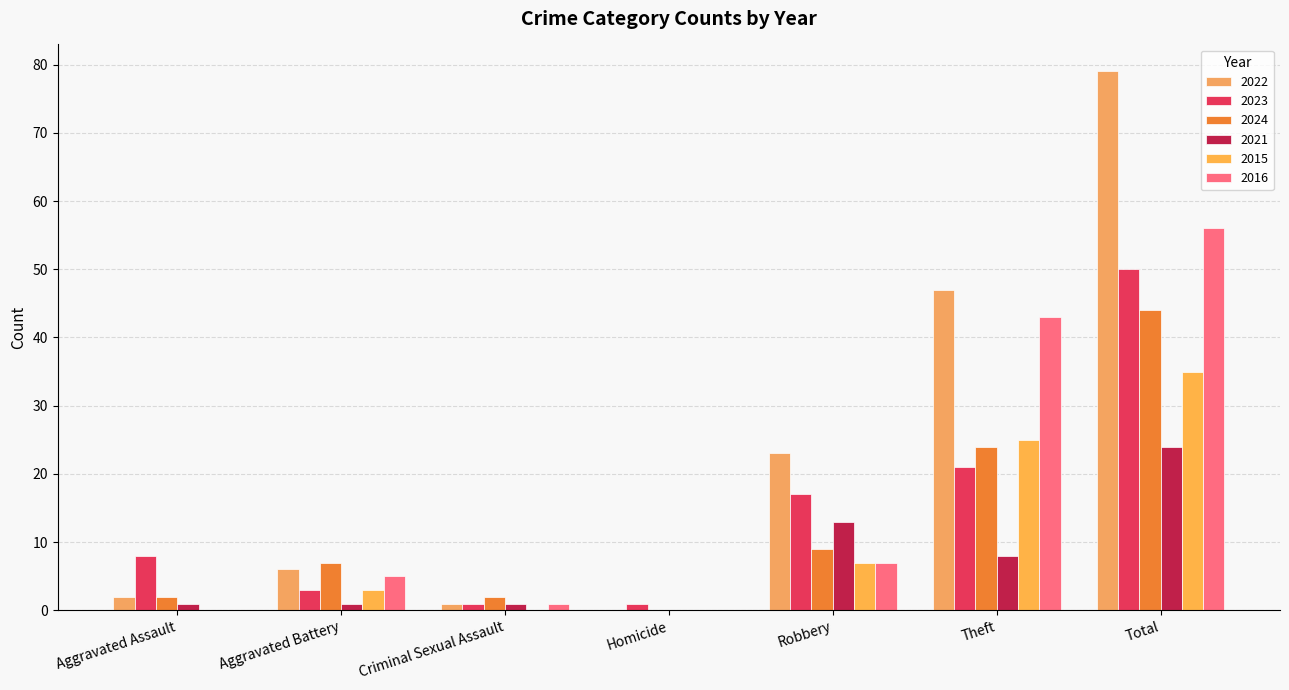

What is the sum of all 2015 values?

70